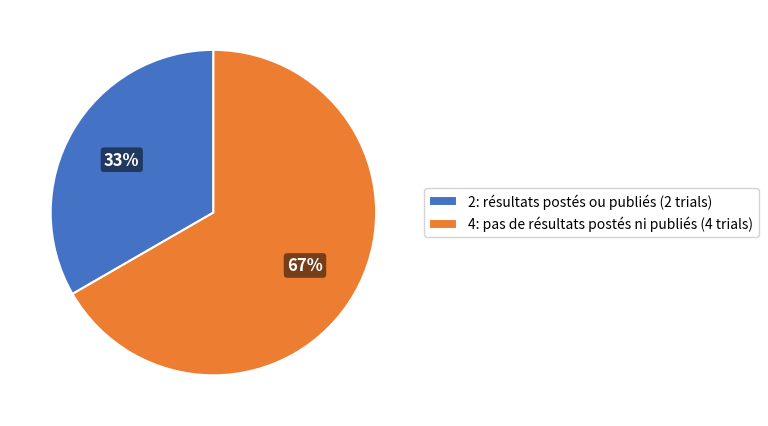

Between 4: pas de résultats postés ni publiés and 2: résultats postés ou publiés, which is larger?

4: pas de résultats postés ni publiés